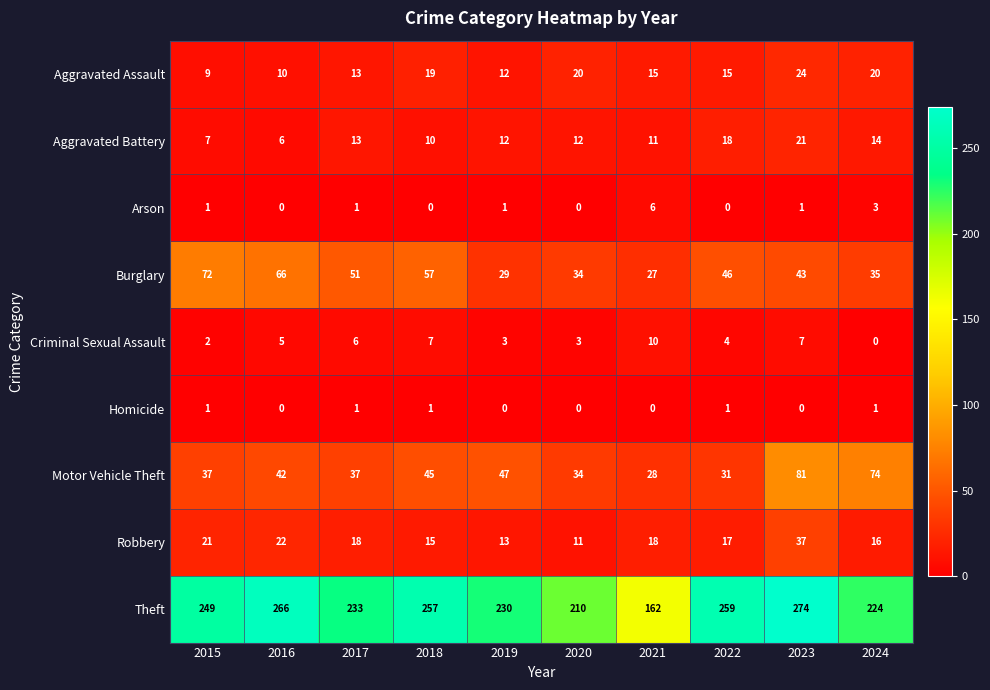

At which label does Aggravated Battery first exceed 12?

2017